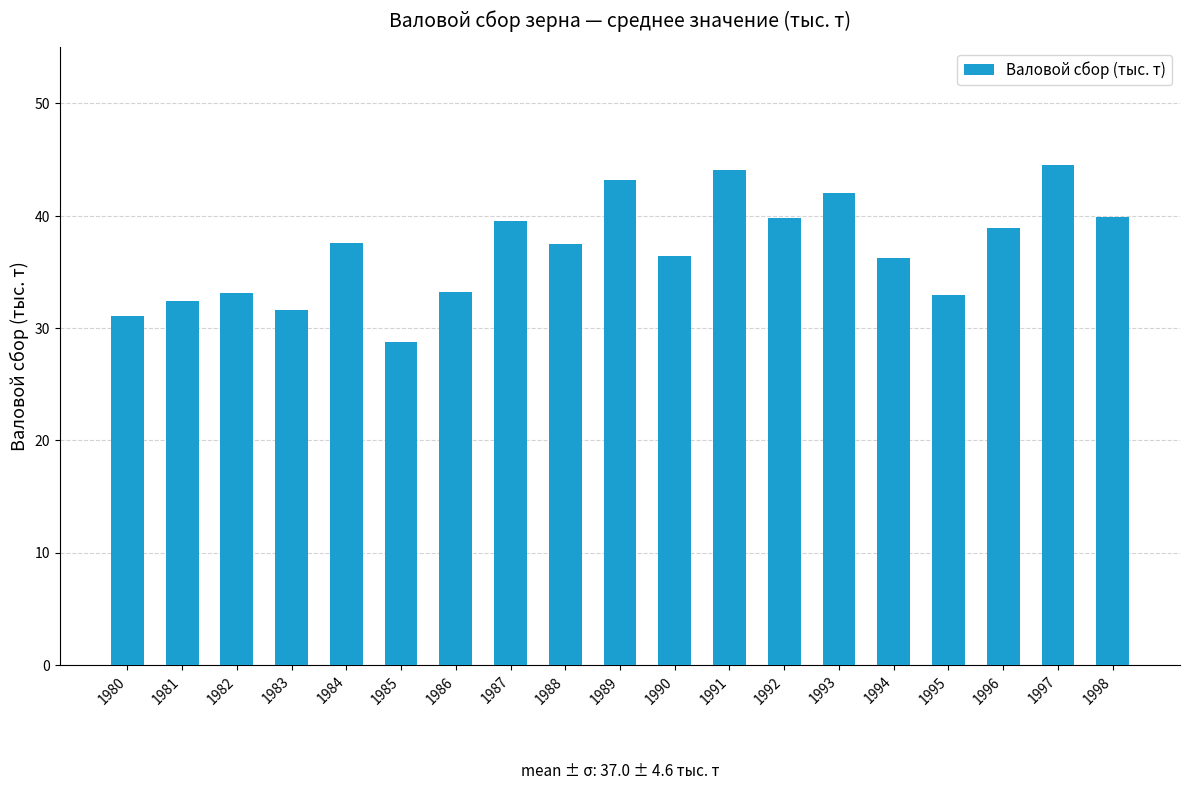

The chart shows a value of 42.0 at 1993. True or false?

True